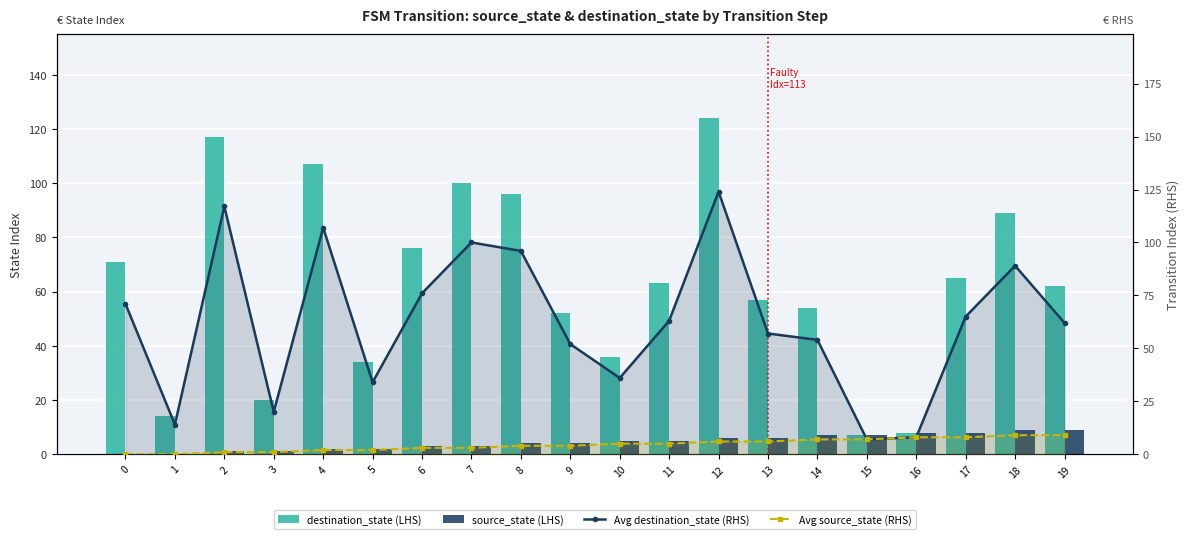

Which series has the largest total across all categories?

destination_state (LHS)